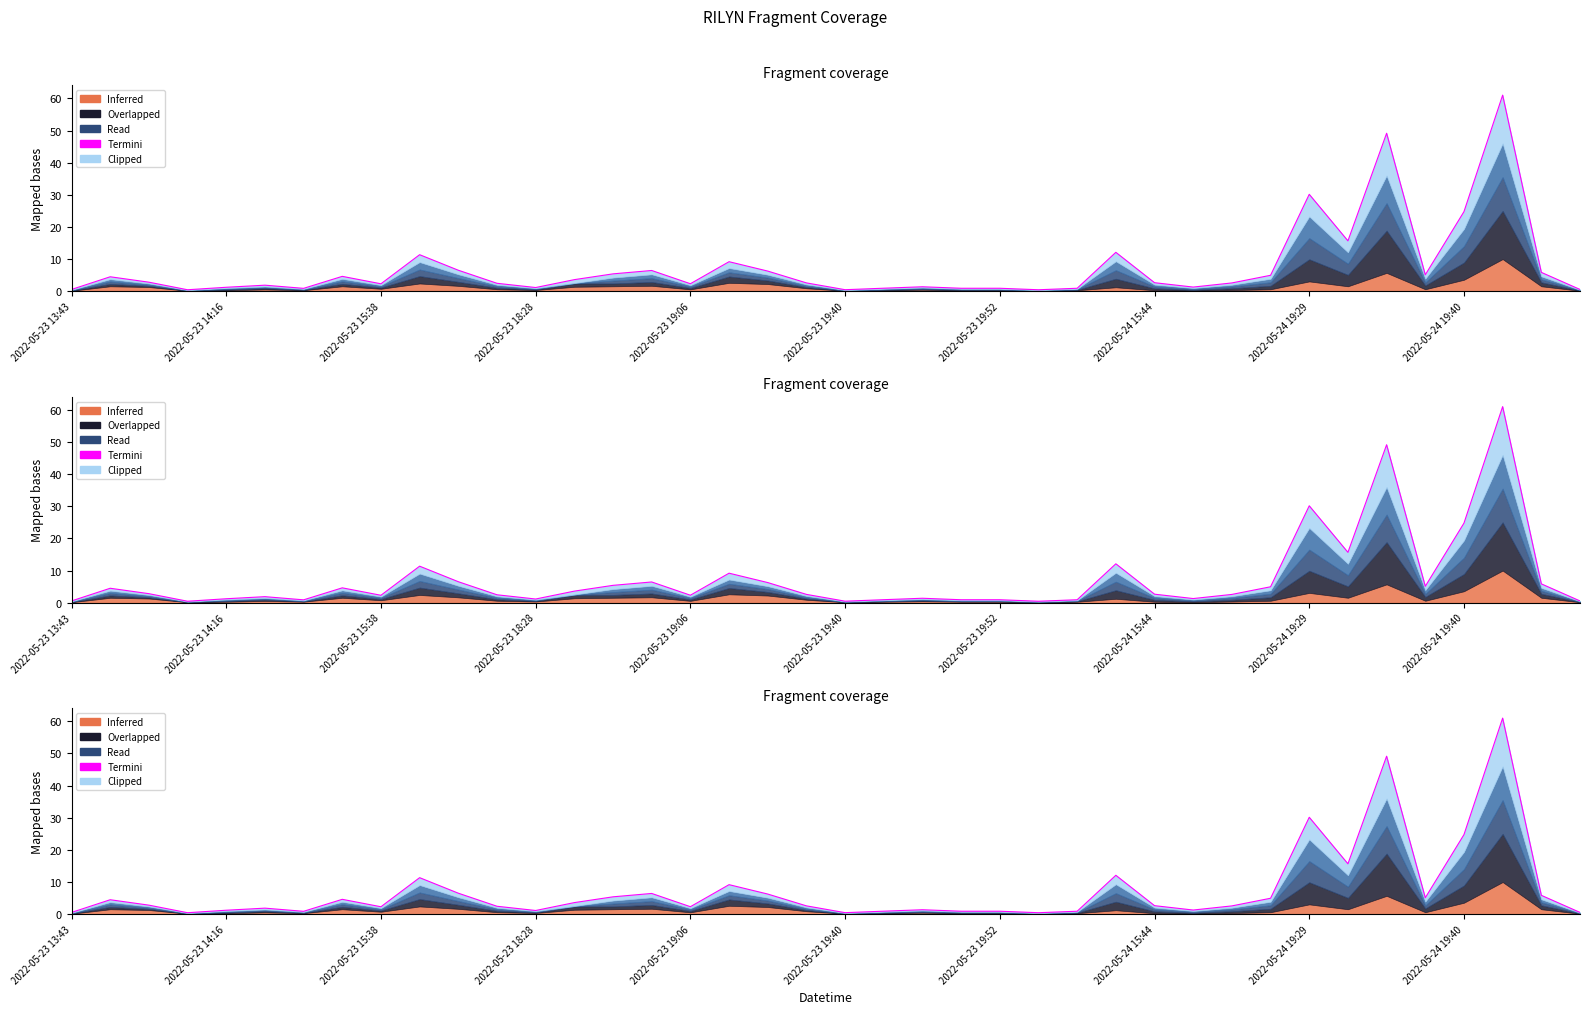

Does the chart display data point markers on the line(s)?

No